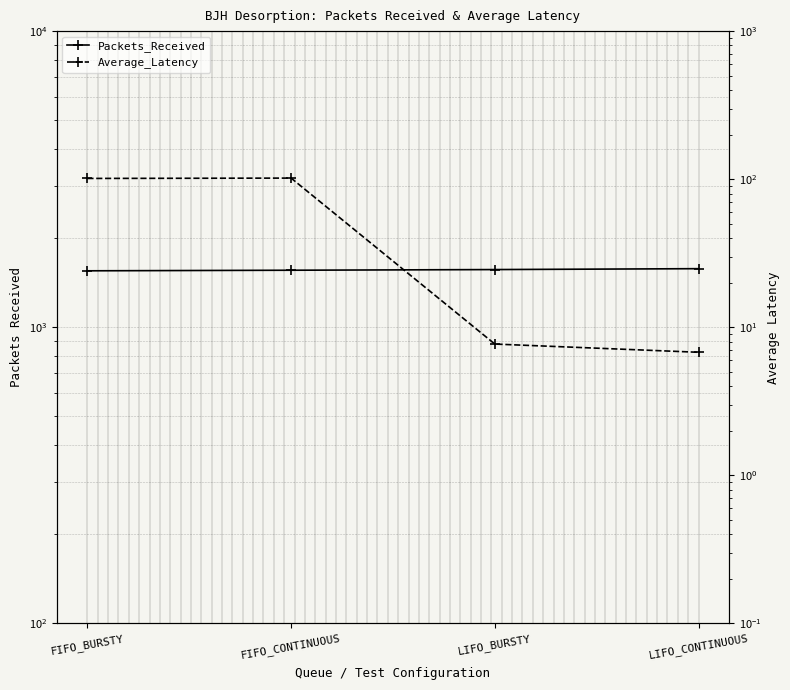

Which has a higher value, FIFO_CONTINUOUS or LIFO_CONTINUOUS?

LIFO_CONTINUOUS